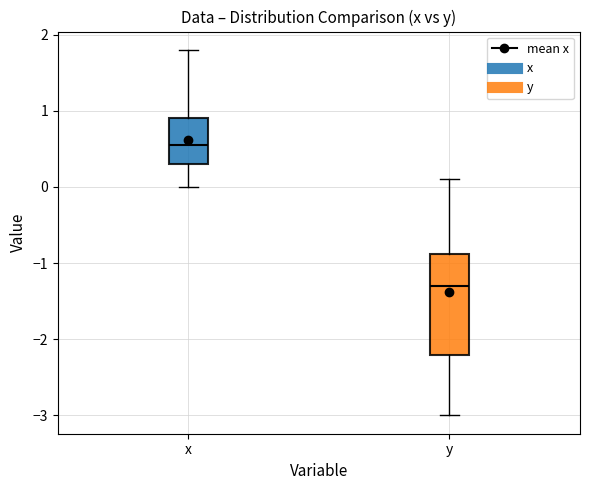

Where does the lower whisker of the box for x end on the y-axis? The values are not printed on the chart, so give them approximately, as read against the axis.

0.0